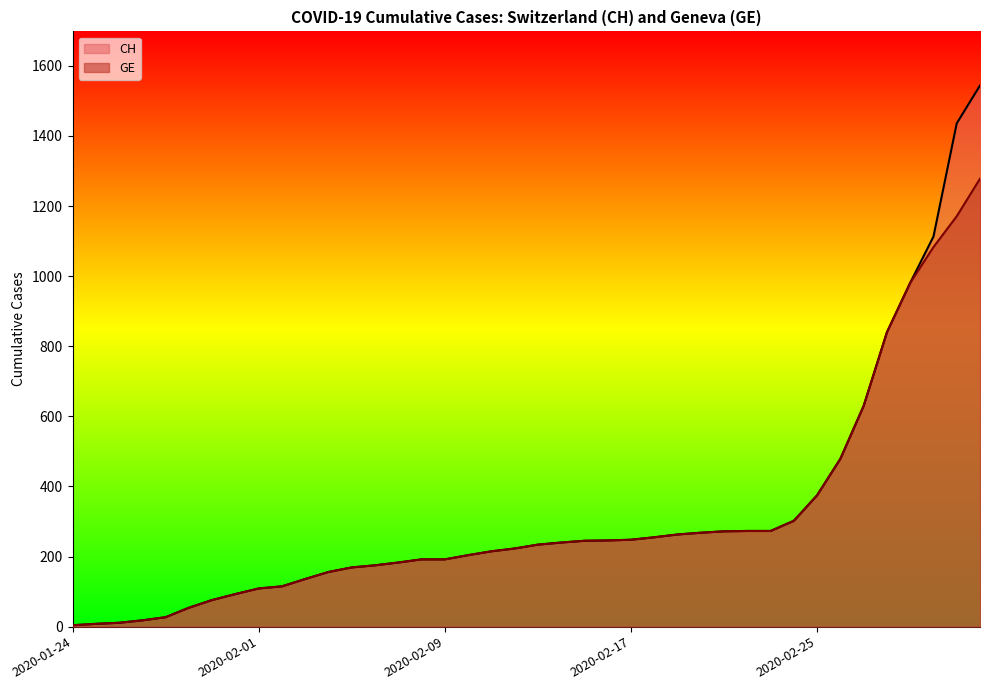

What are all the series names shown in the legend?

CH, GE